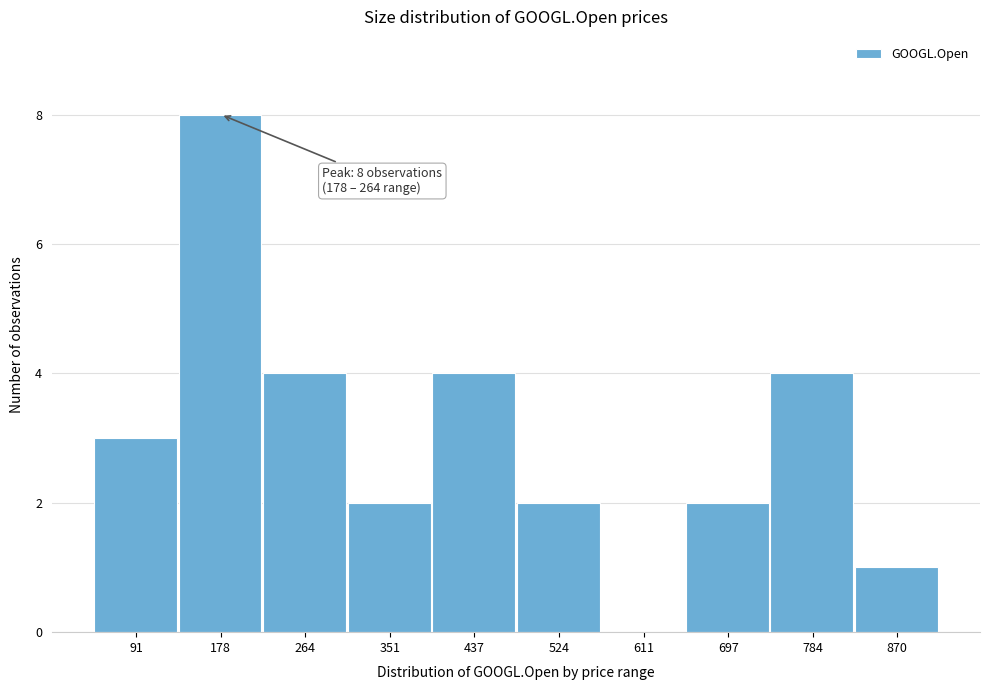

Reading left to right, list all the values displayed in this chart.

91=3	178=8	264=4	351=2	437=4	524=2	611=0	697=2	784=4	870=1